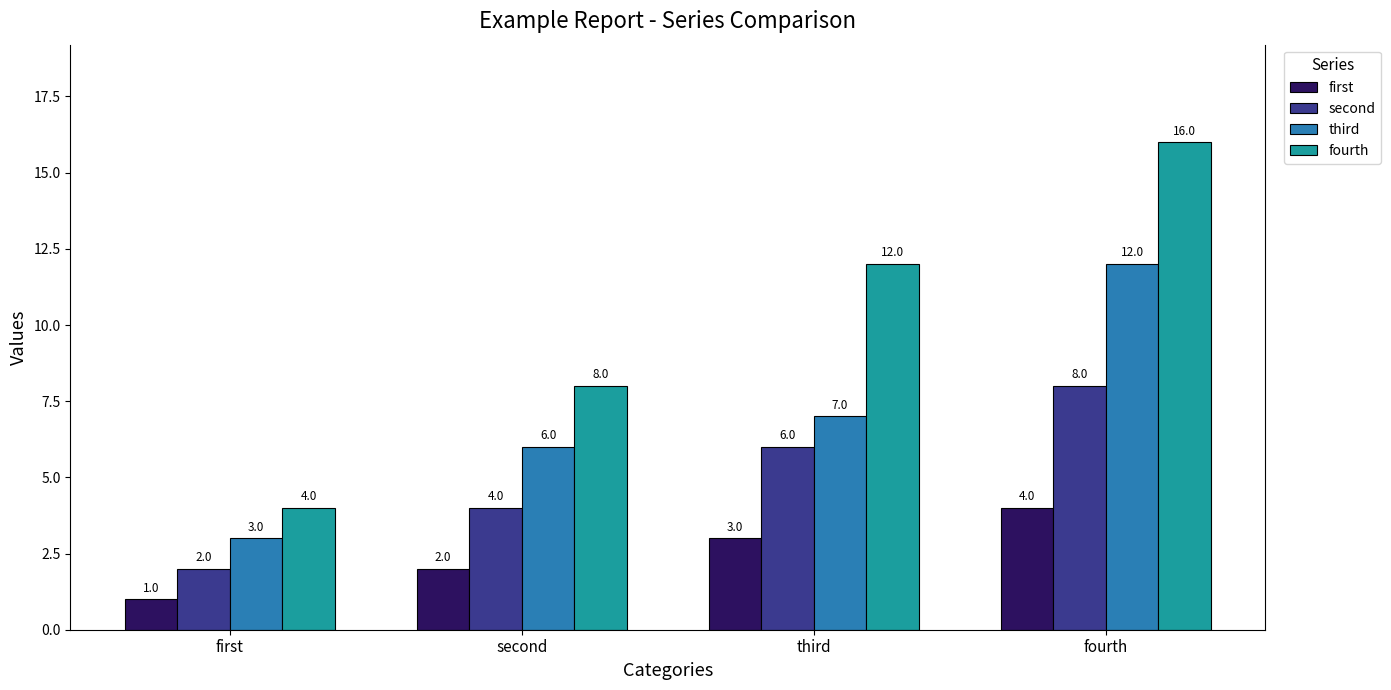

What is the average value of the fourth series?

10